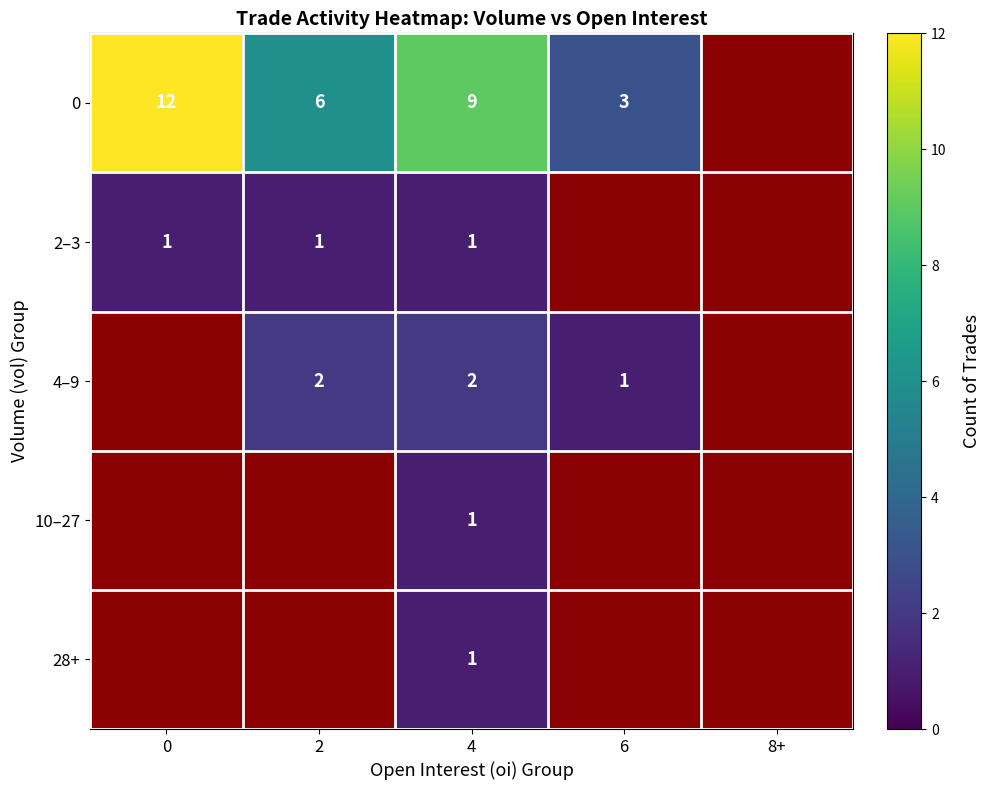

What is the total value across all series at 4?

14